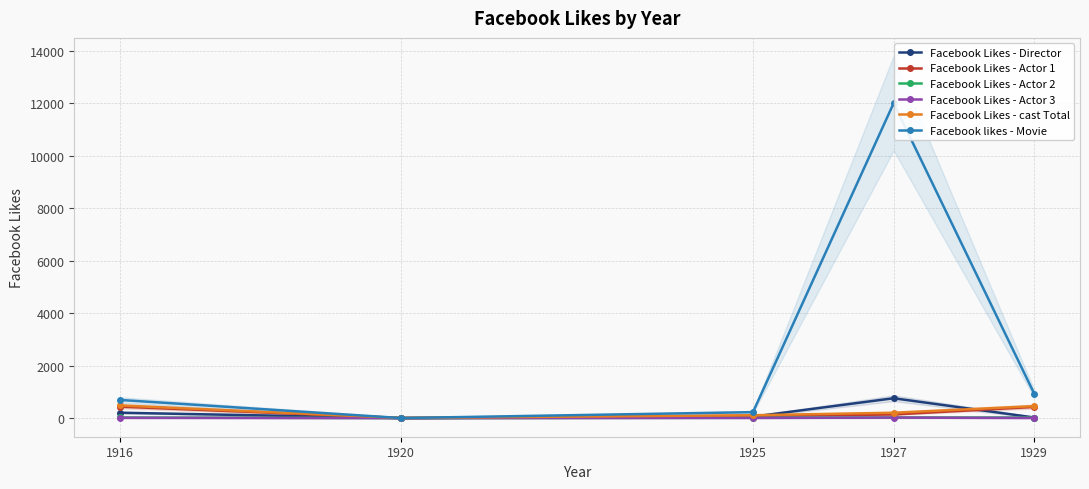

What is the maximum value shown in the chart?

12000